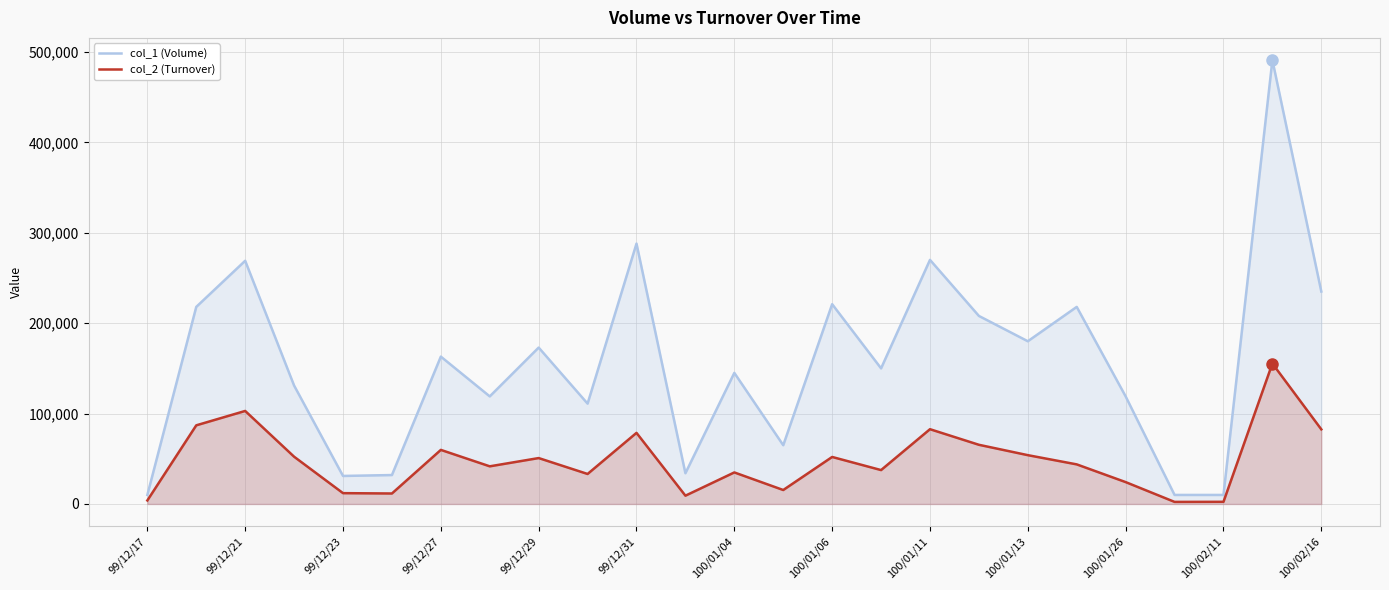

What is the maximum value shown in the chart?

491000